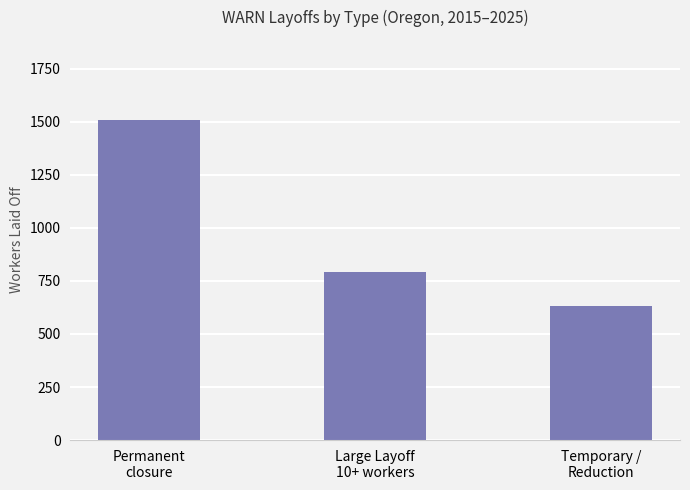

What is the average value?

977